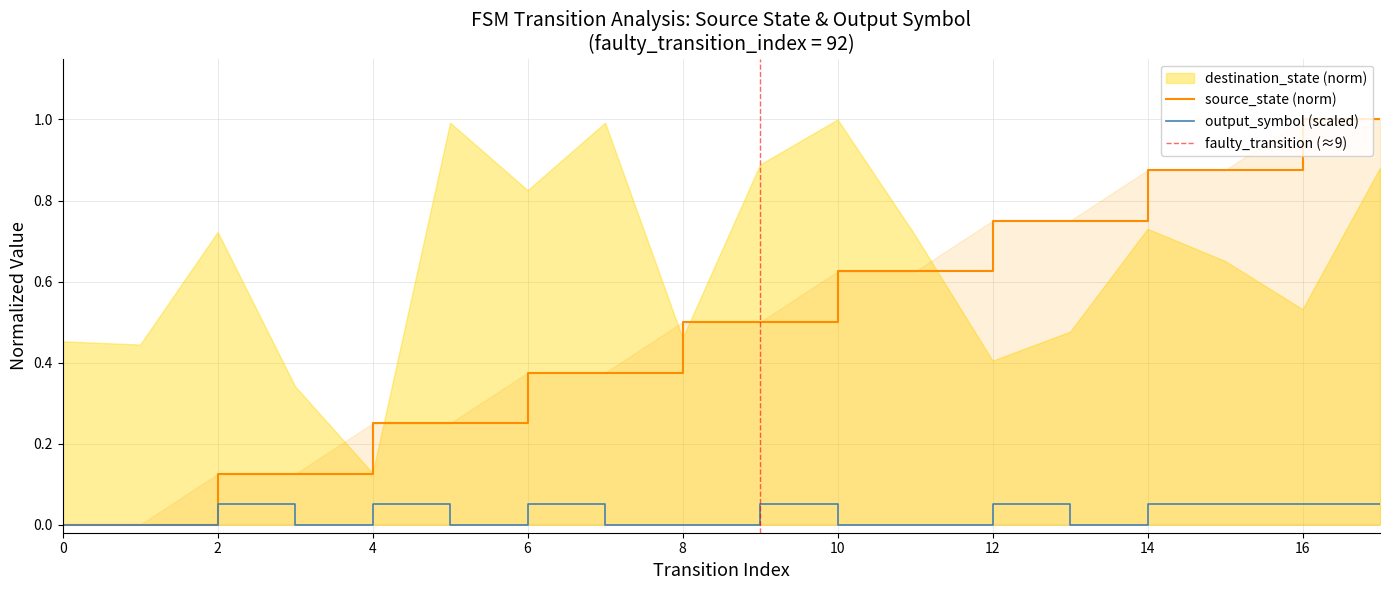

How many values in the source_state series exceed 0?

16